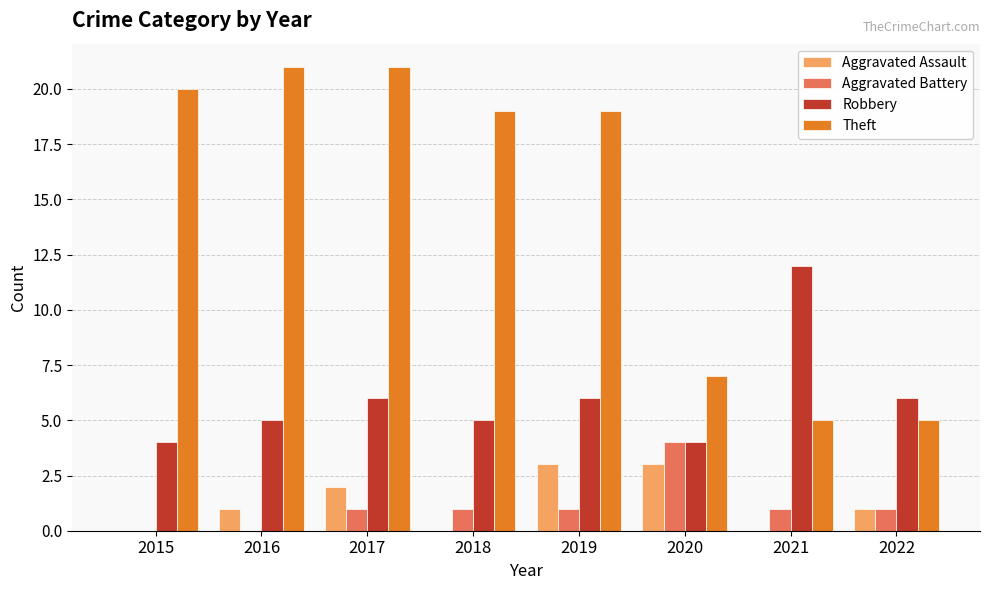

Does the chart contain stacked bars?

No